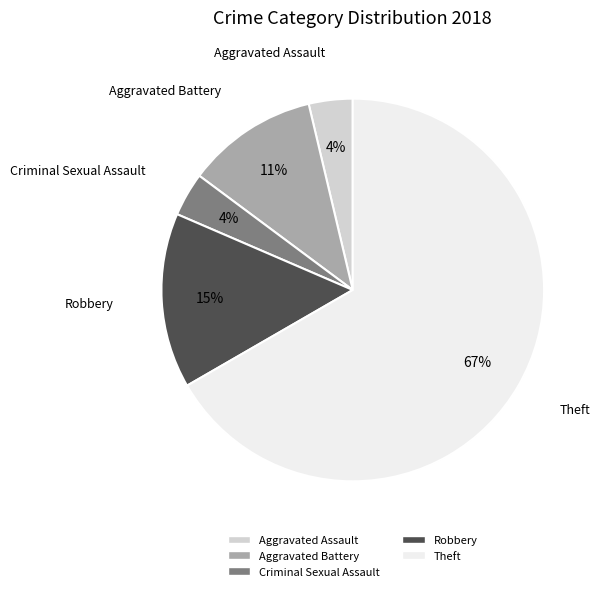

Does any single category account for the majority?

Yes